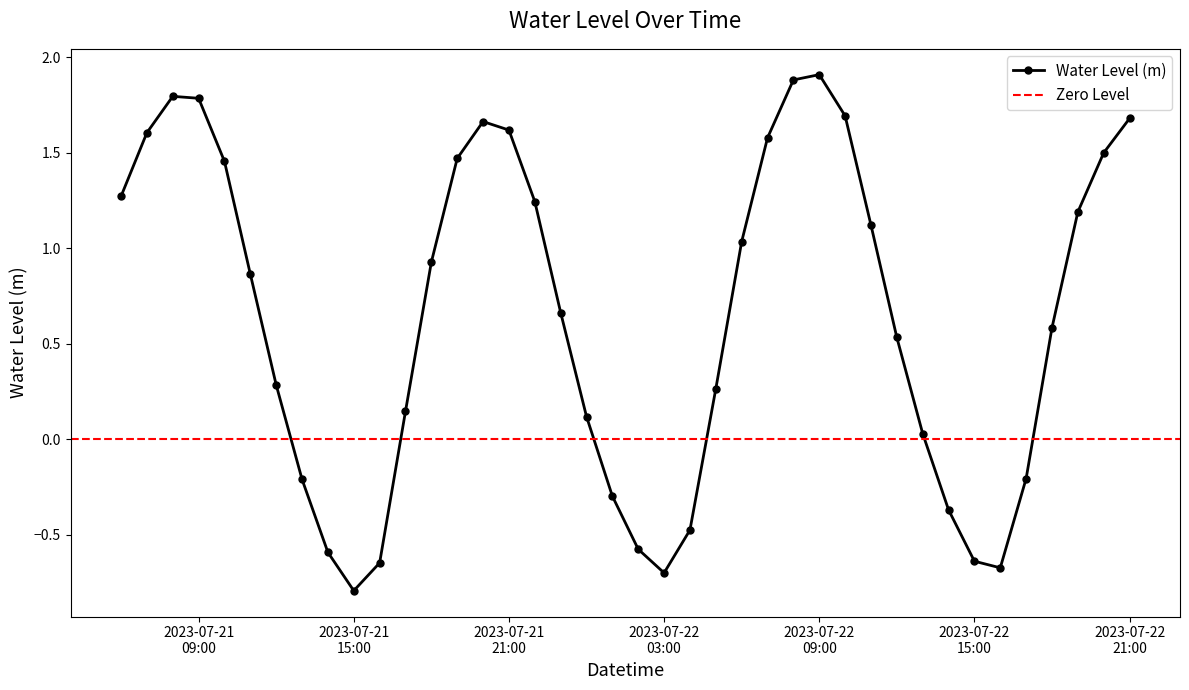

What is the maximum value for Water Level (m)?

1.9